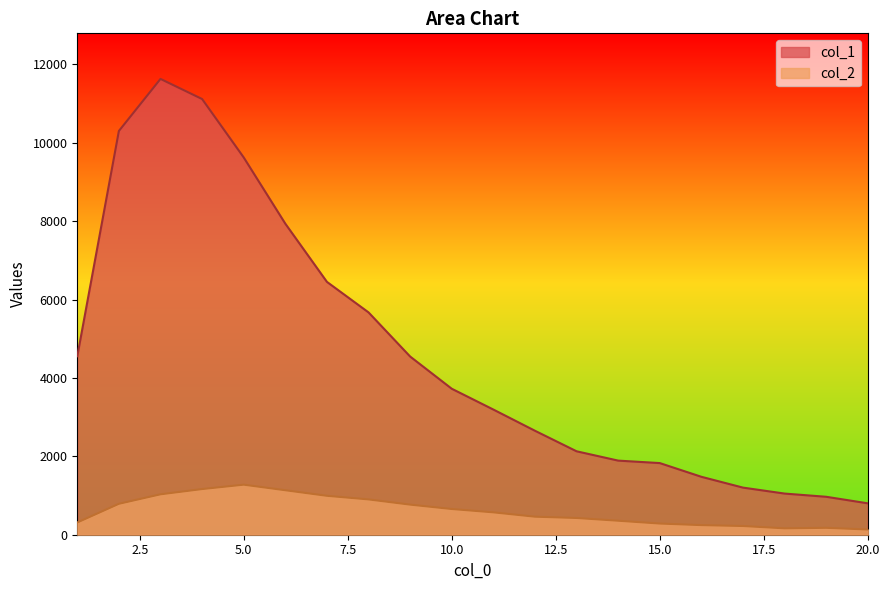

Which series has the widest spread of values?

col_1